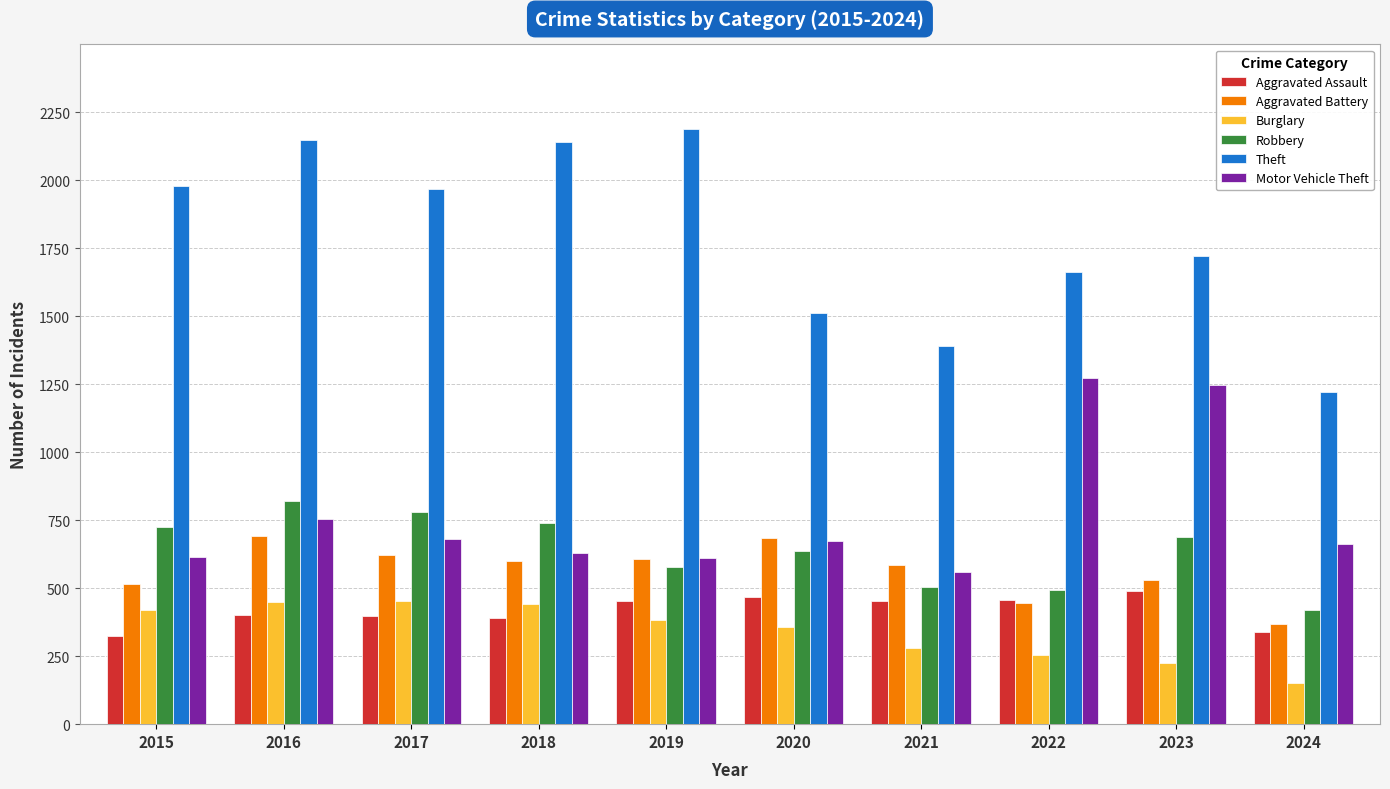

What is the difference between the highest and lowest values at 2017?

1572